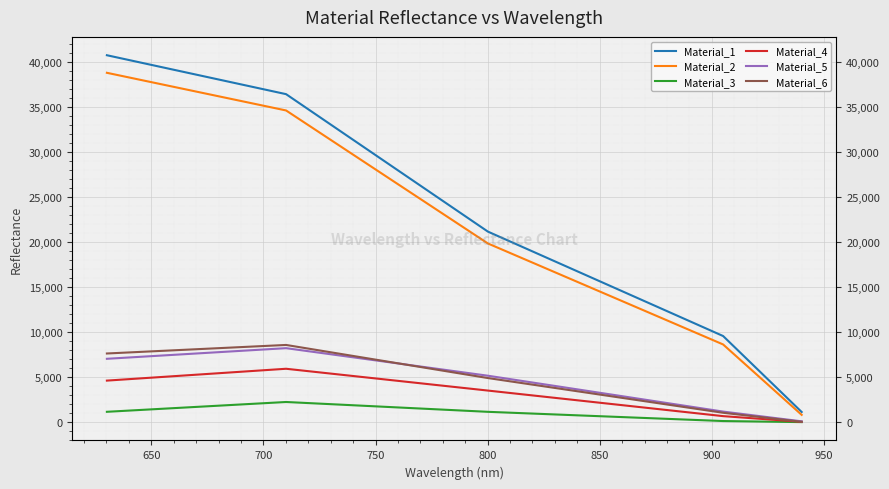

Does the chart display data point markers on the line(s)?

No